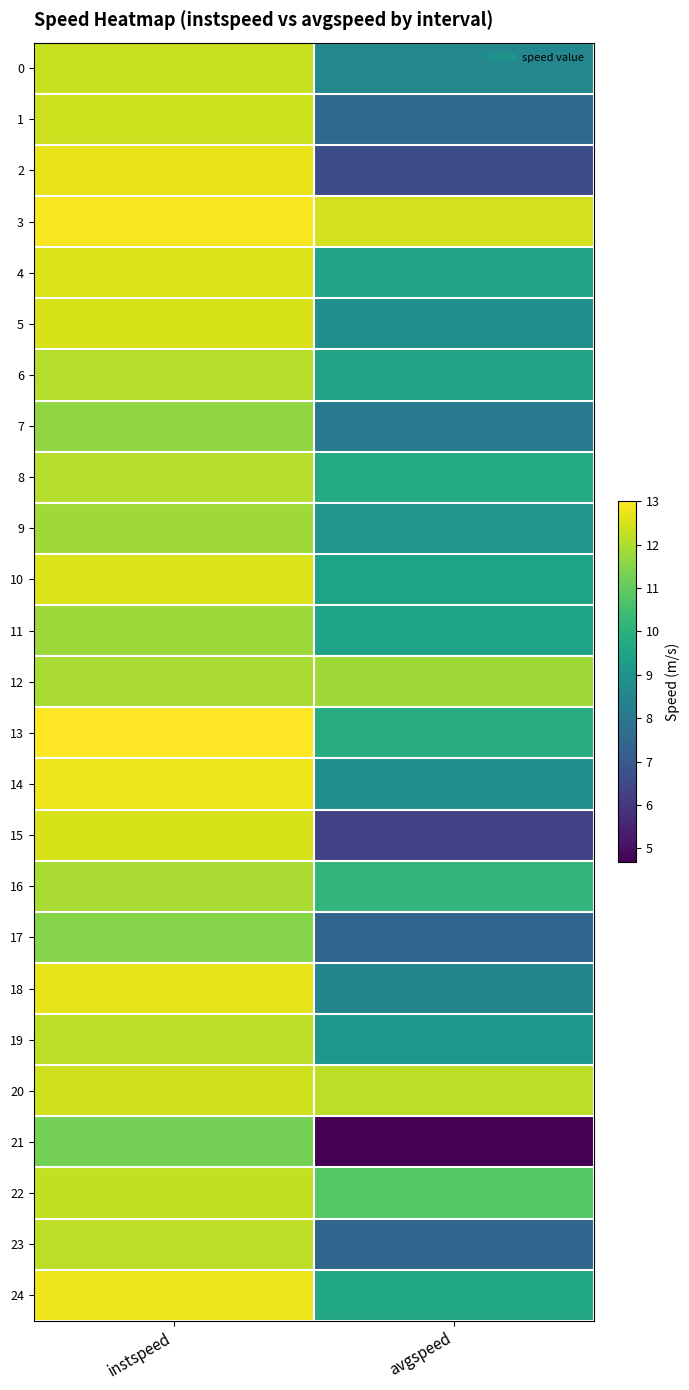

Reading left to right, extract all data points from this chart.

0: instspeed=12.3	avgspeed=8.5
1: instspeed=12.4	avgspeed=7.5
2: instspeed=12.7	avgspeed=6.6
3: instspeed=12.9	avgspeed=12.4
4: instspeed=12.6	avgspeed=9.5
5: instspeed=12.5	avgspeed=8.8
6: instspeed=12.1	avgspeed=9.5
7: instspeed=11.6	avgspeed=8.1
8: instspeed=12.1	avgspeed=9.8
9: instspeed=11.8	avgspeed=9.0
10: instspeed=12.5	avgspeed=9.5
11: instspeed=11.8	avgspeed=9.5
12: instspeed=11.9	avgspeed=11.8
13: instspeed=13.0	avgspeed=9.9
14: instspeed=12.8	avgspeed=8.9
15: instspeed=12.5	avgspeed=6.3
16: instspeed=12.0	avgspeed=10.1
17: instspeed=11.5	avgspeed=7.4
18: instspeed=12.7	avgspeed=8.5
19: instspeed=12.2	avgspeed=9.1
20: instspeed=12.4	avgspeed=12.2
21: instspeed=11.3	avgspeed=4.7
22: instspeed=12.3	avgspeed=10.8
23: instspeed=12.2	avgspeed=7.4
24: instspeed=12.8	avgspeed=9.7